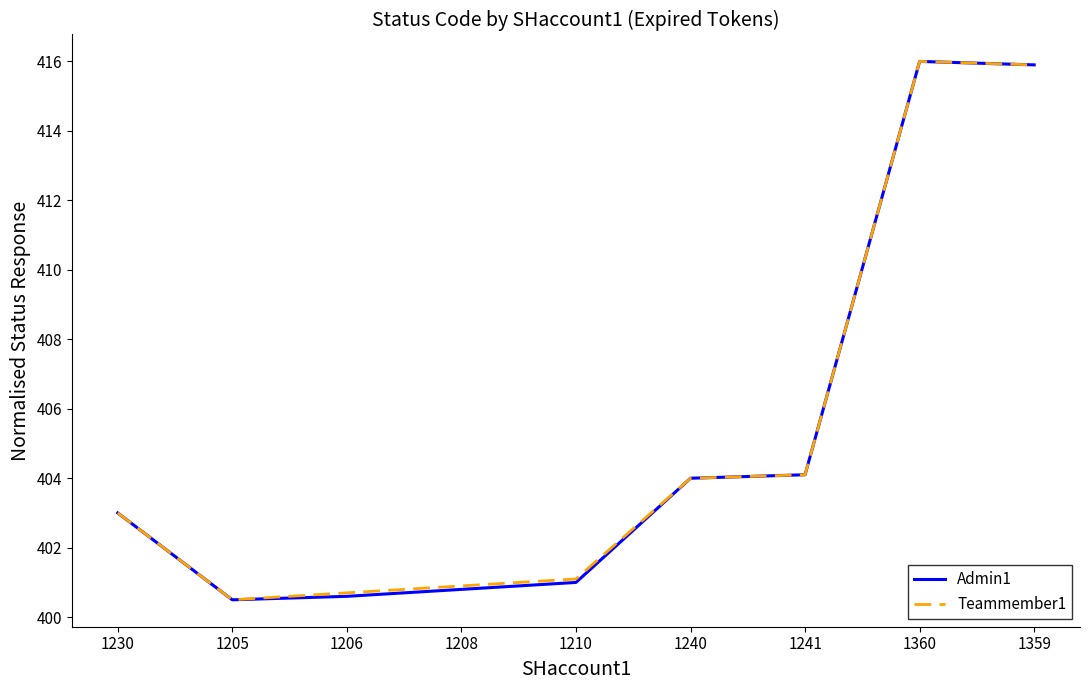

At which category is the sum across all series the highest?

1360